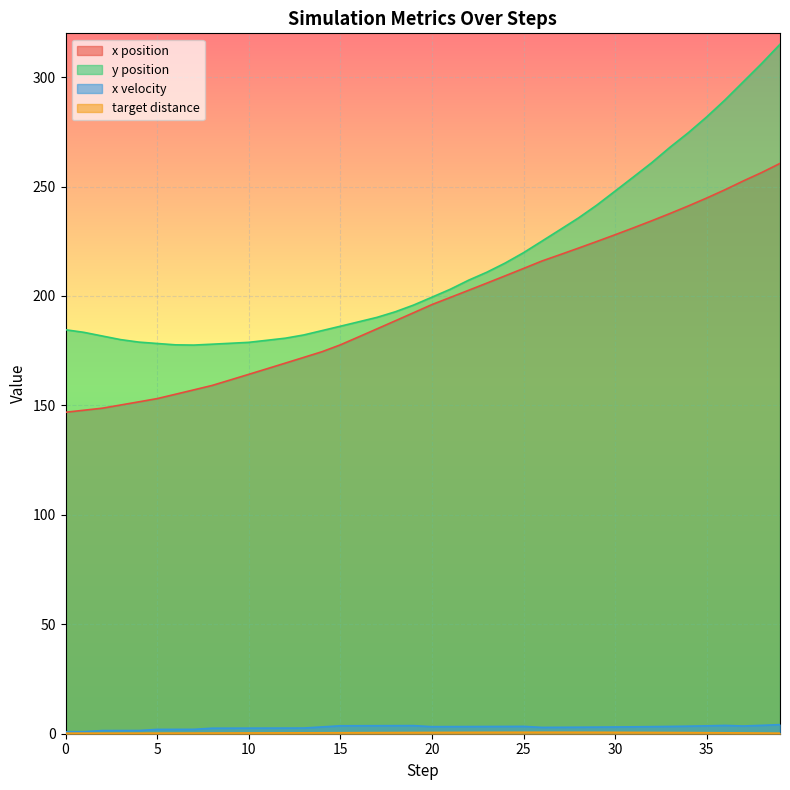

What is the difference between the second highest and second lowest values in the y series?

128.6